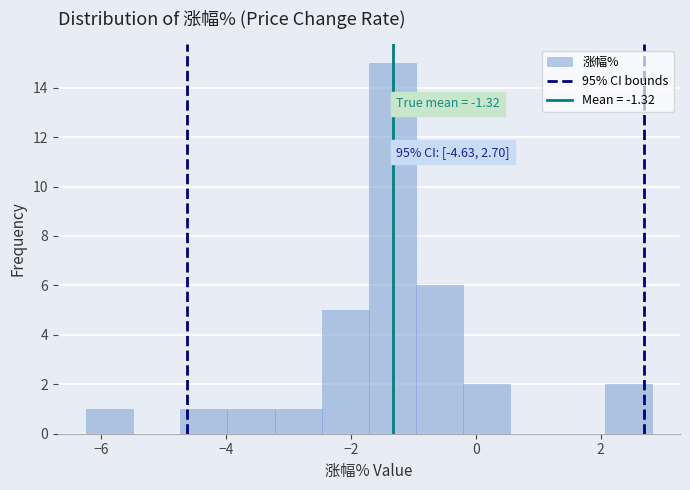

Around what value on the x-axis is the tallest bar? Give the approximate position of its centre, as read against the axis.

-1.4